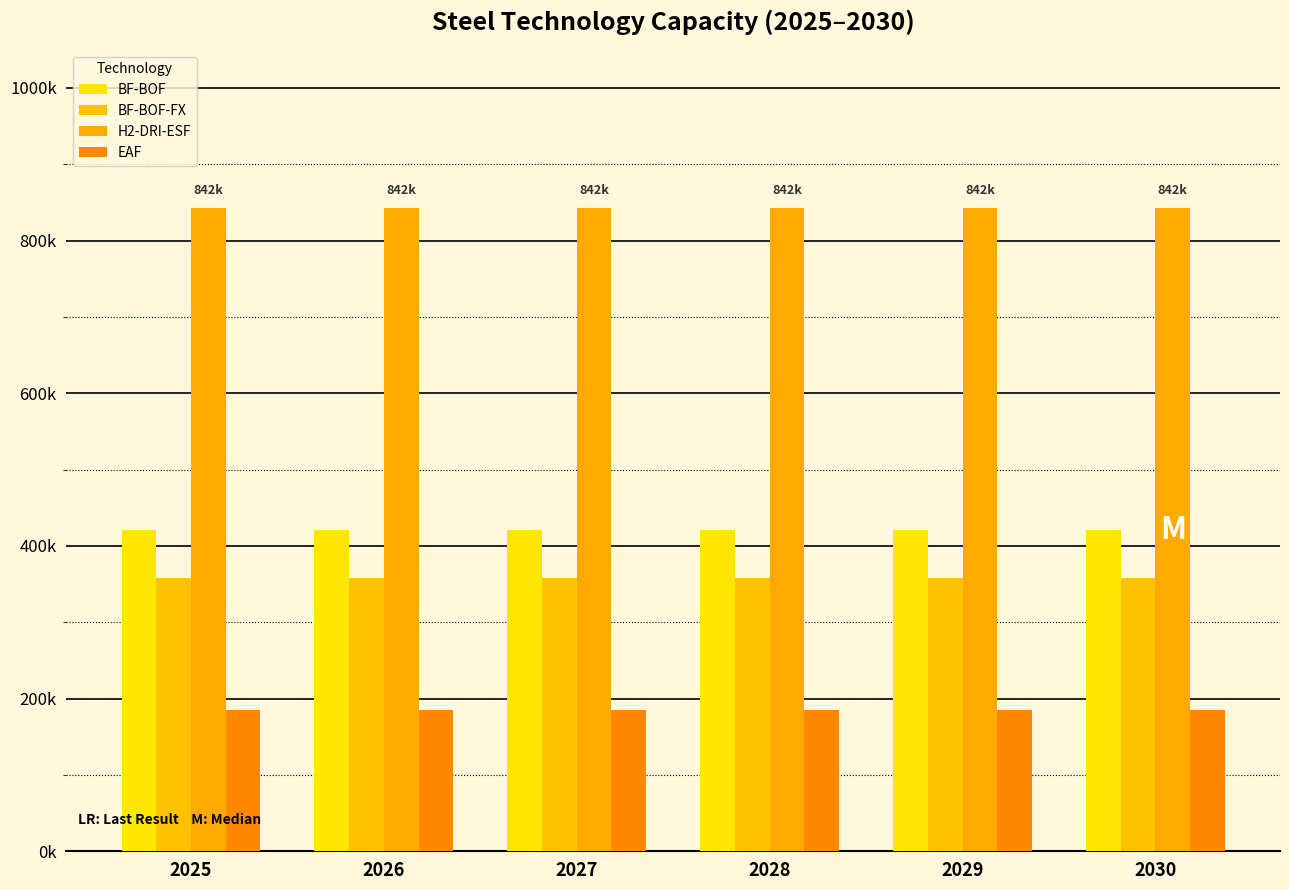

True or false: BF-BOF has a value of 421098.9 at 2028.

True